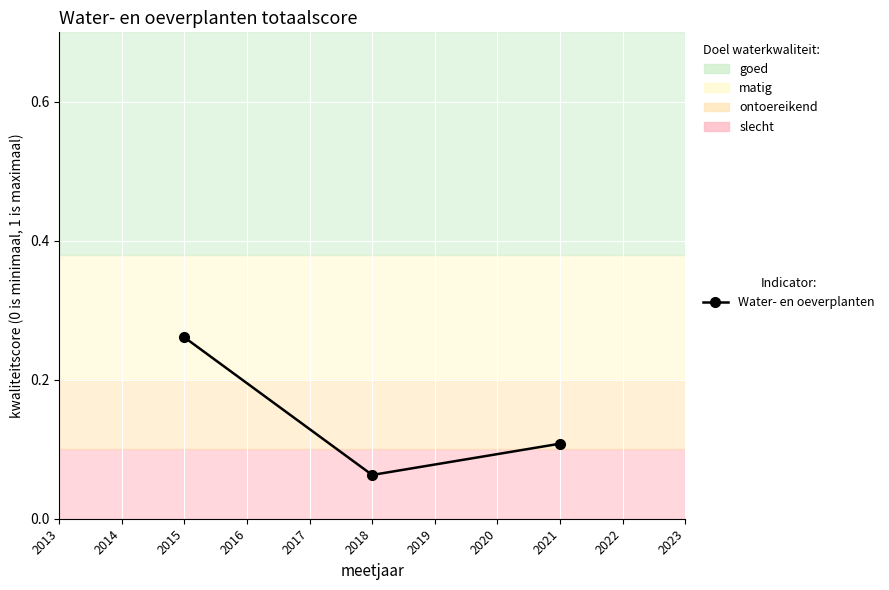

Which category has the highest value across all series?

2015